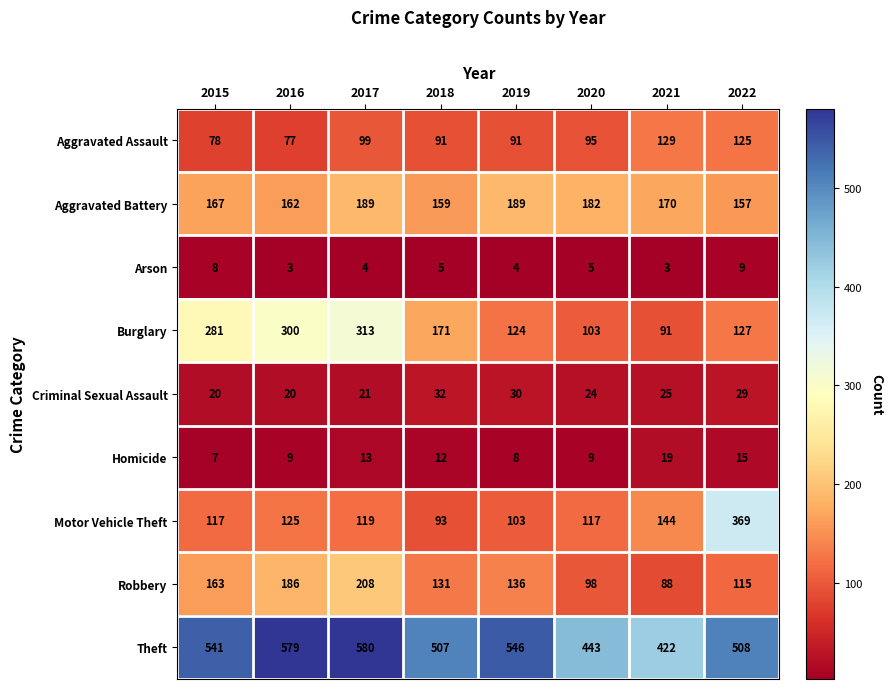

At which category is the sum across all series the highest?

2017